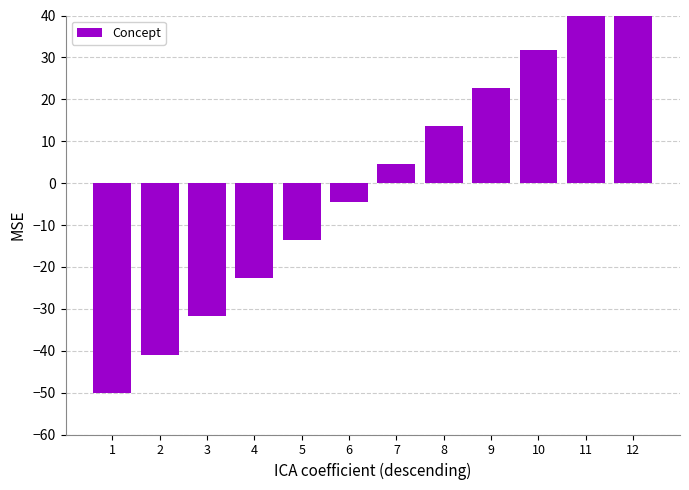

Reading left to right, extract all data points from this chart.

-50.0	-40.9	-31.8	-22.7	-13.6	-4.5	4.5	13.6	22.7	31.8	40.9	50.0